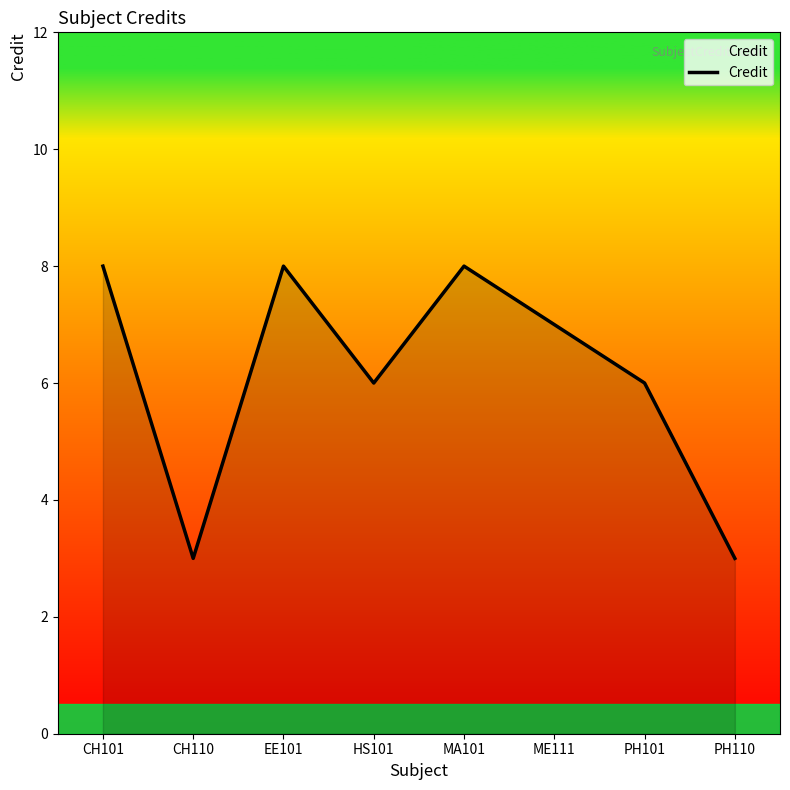

How many categories are shown in the chart?

8